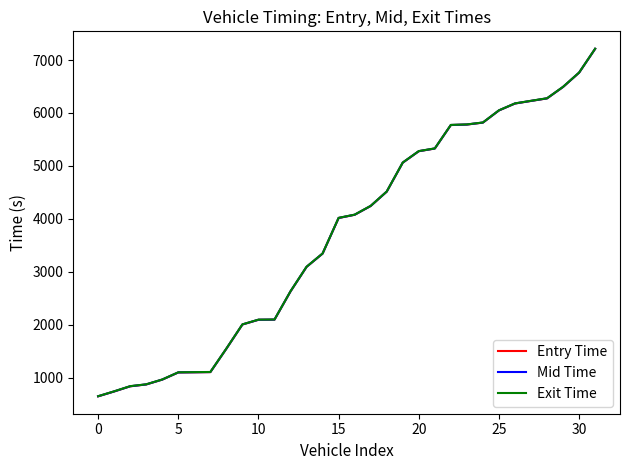

How many values in the Mid Time series are below 4077?

16